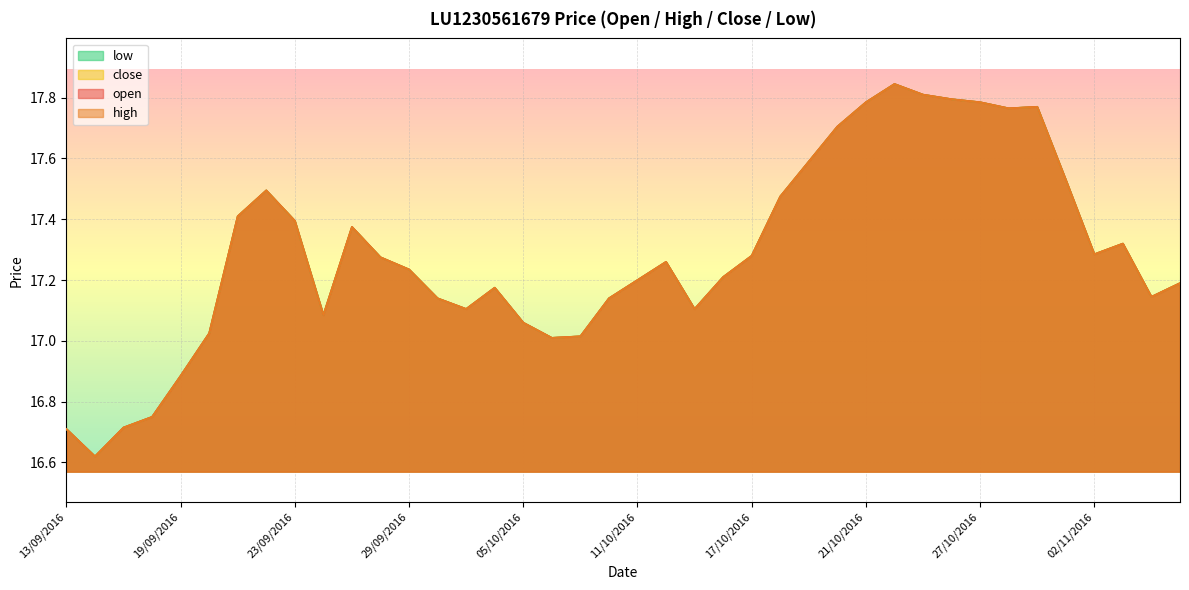

Reading left to right, list all the values displayed in this chart.

open: 16.7	16.6	16.7	16.8	16.9	17.0	17.4	17.5	17.4	17.1	17.4	17.3	17.2	17.1	17.1	17.2	17.1	17.0	17.0	17.1	17.2	17.3	17.1	17.2	17.3	17.5	17.6	17.7	17.8	17.8	17.8	17.8	17.8	17.8	17.8	17.5	17.3	17.3	17.1	17.2
high: 16.7	16.6	16.7	16.8	16.9	17.0	17.4	17.5	17.4	17.1	17.4	17.3	17.2	17.1	17.1	17.2	17.1	17.0	17.0	17.1	17.2	17.3	17.1	17.2	17.3	17.5	17.6	17.7	17.8	17.8	17.8	17.8	17.8	17.8	17.8	17.5	17.3	17.3	17.1	17.2
close: 16.7	16.6	16.7	16.8	16.9	17.0	17.4	17.5	17.4	17.1	17.4	17.3	17.2	17.1	17.1	17.2	17.1	17.0	17.0	17.1	17.2	17.3	17.1	17.2	17.3	17.5	17.6	17.7	17.8	17.8	17.8	17.8	17.8	17.8	17.8	17.5	17.3	17.3	17.1	17.2
low: 16.7	16.6	16.7	16.8	16.9	17.0	17.4	17.5	17.4	17.1	17.4	17.3	17.2	17.1	17.1	17.2	17.1	17.0	17.0	17.1	17.2	17.3	17.1	17.2	17.3	17.5	17.6	17.7	17.8	17.8	17.8	17.8	17.8	17.8	17.8	17.5	17.3	17.3	17.1	17.2